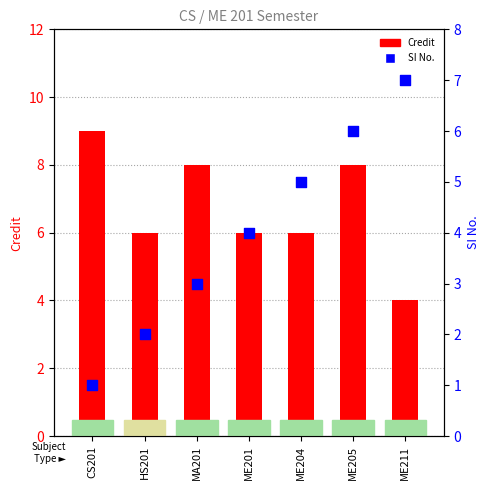

Which series has the largest total across all categories?

Credit